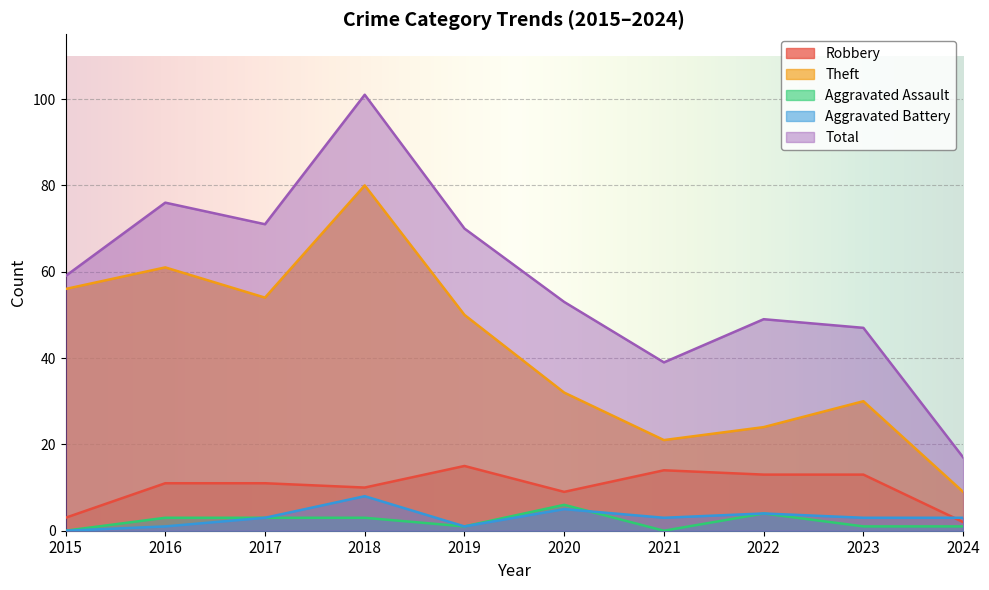

Rank the series at 2020 from highest to lowest value.

Total, Theft, Robbery, Aggravated Assault, Aggravated Battery